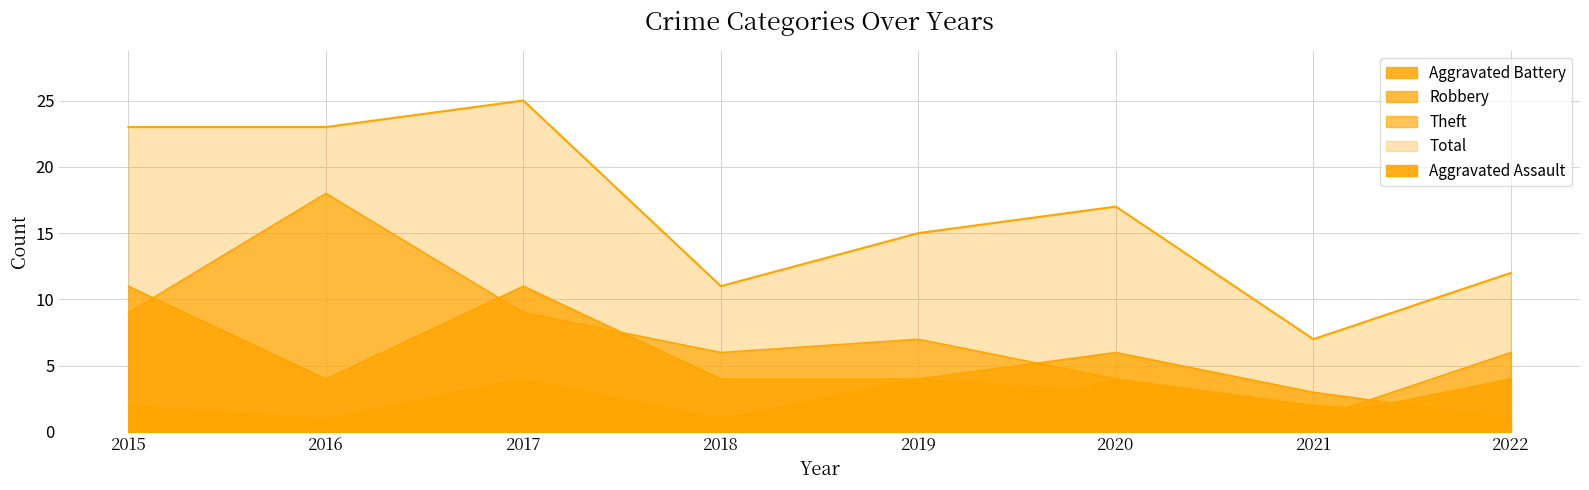

What is the value of the Robbery point at the 4th from the left?

4